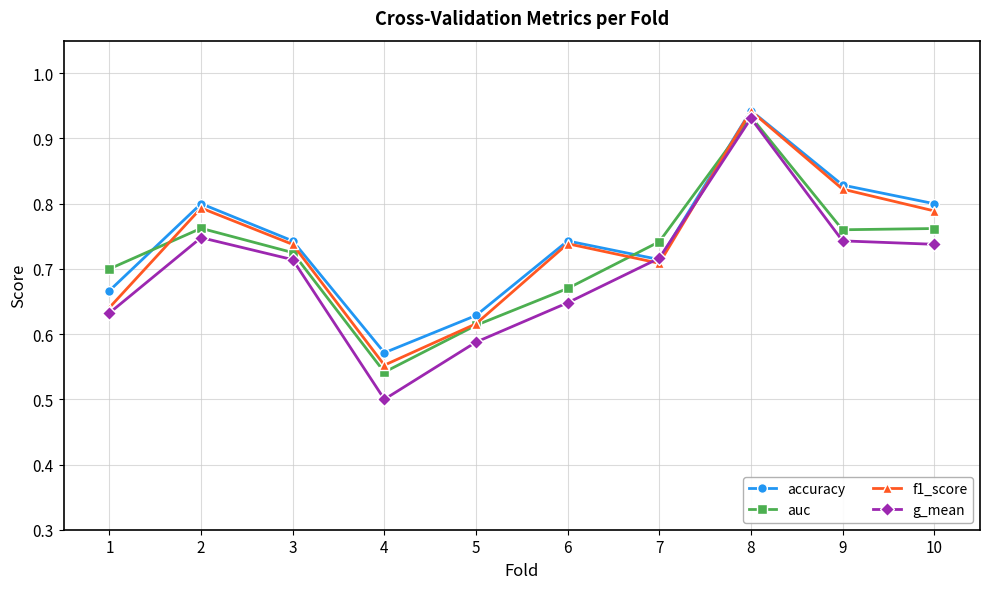

Which category has the lowest value in the auc series?

4